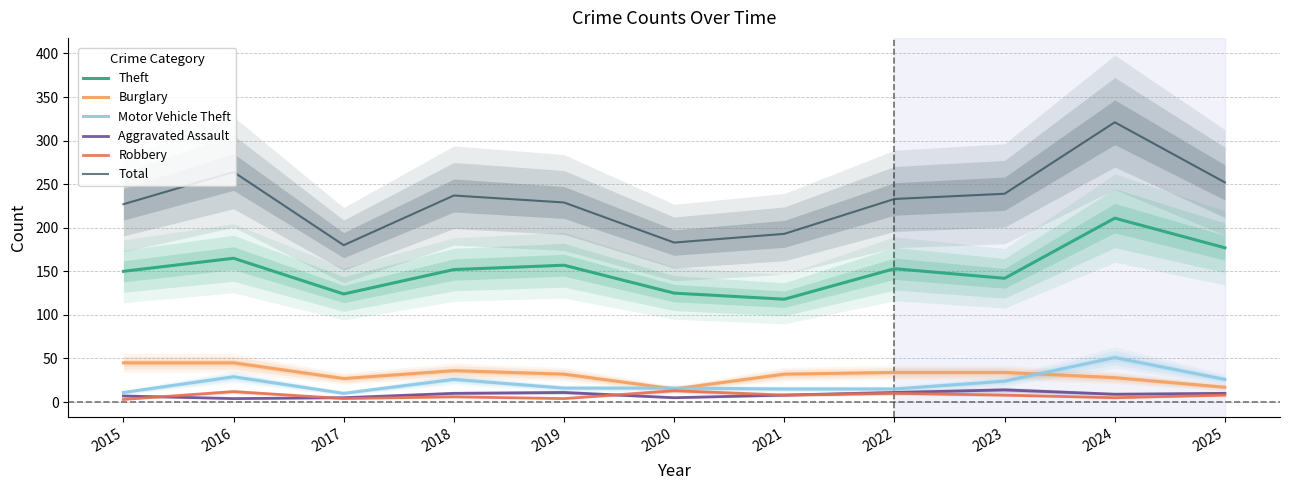

True or false: Theft and Motor Vehicle Theft intersect in this chart.

False